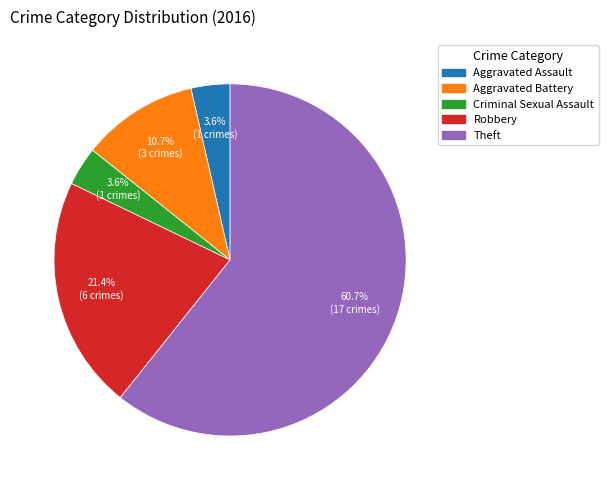

How much of the chart is everything except Aggravated Assault?

96.4%